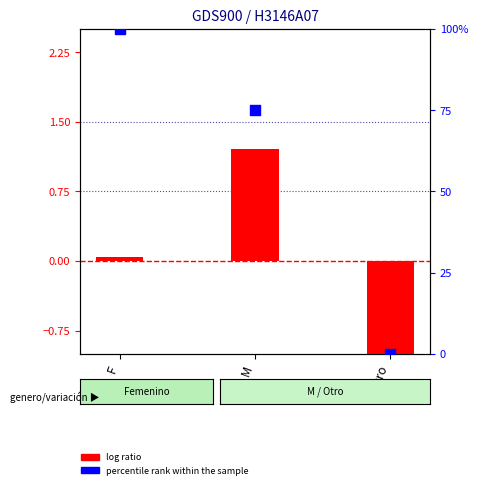

At which category is the sum across all series the highest?

F